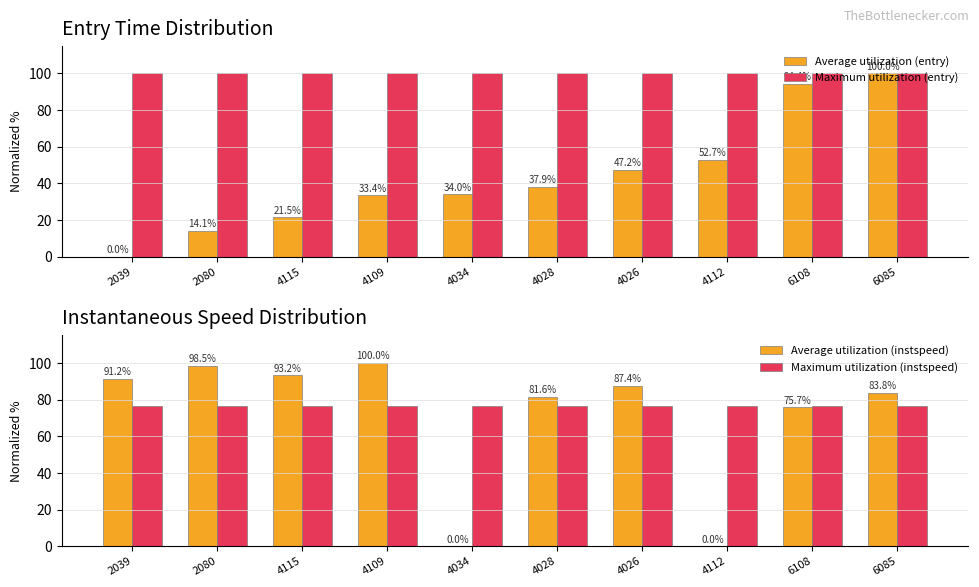

What value does the Maximum utilization (instspeed) series have at 2080?

76.3